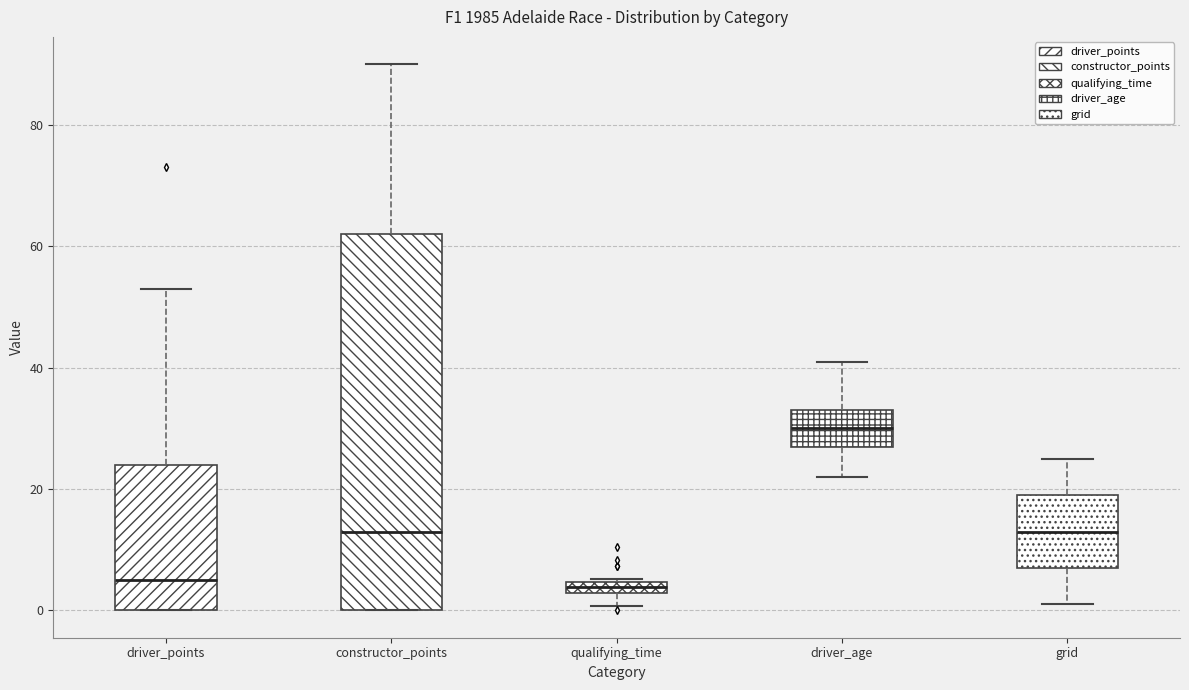

Where is the lower edge of the box for driver_points on the y-axis? The values are not printed on the chart, so give them approximately, as read against the axis.

0